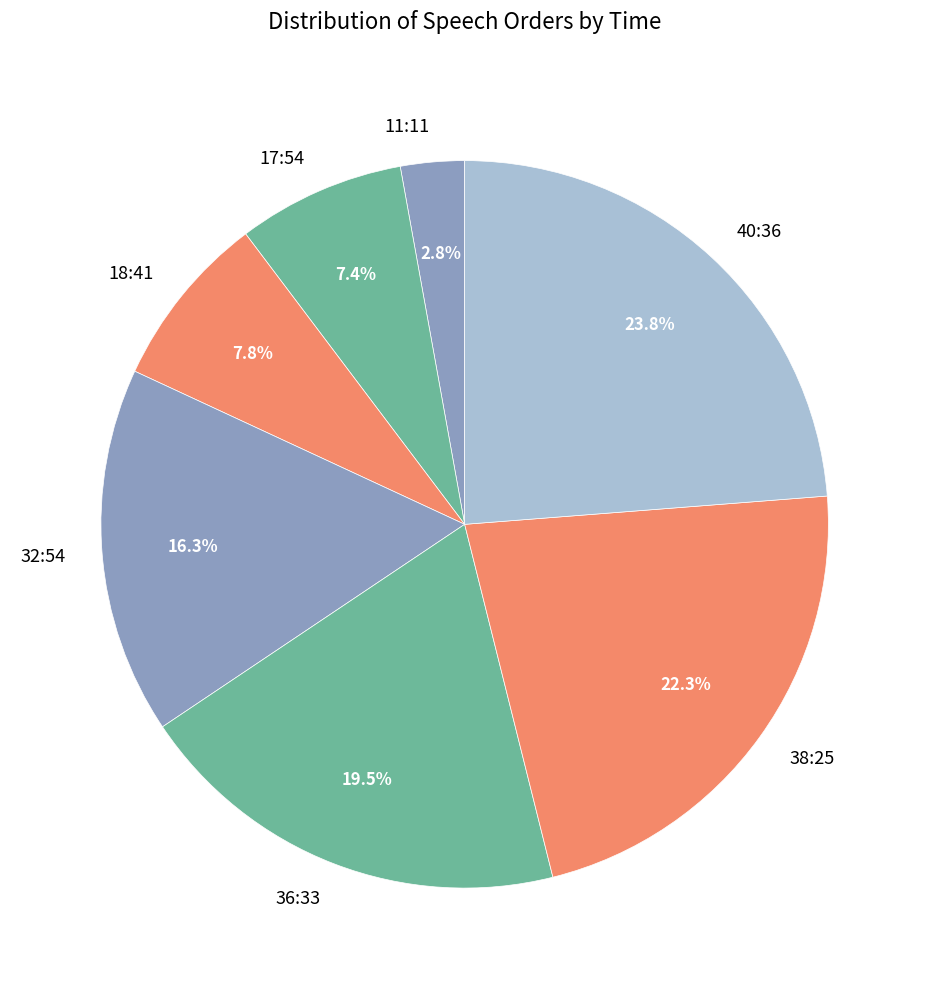

Is 38:25 the majority of the pie?

No